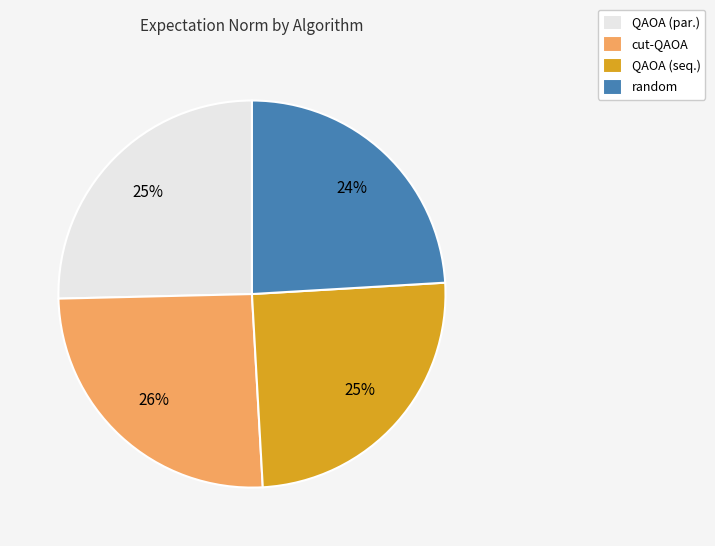

What percentage is the QAOA (seq.) slice, to the nearest percent?

25%